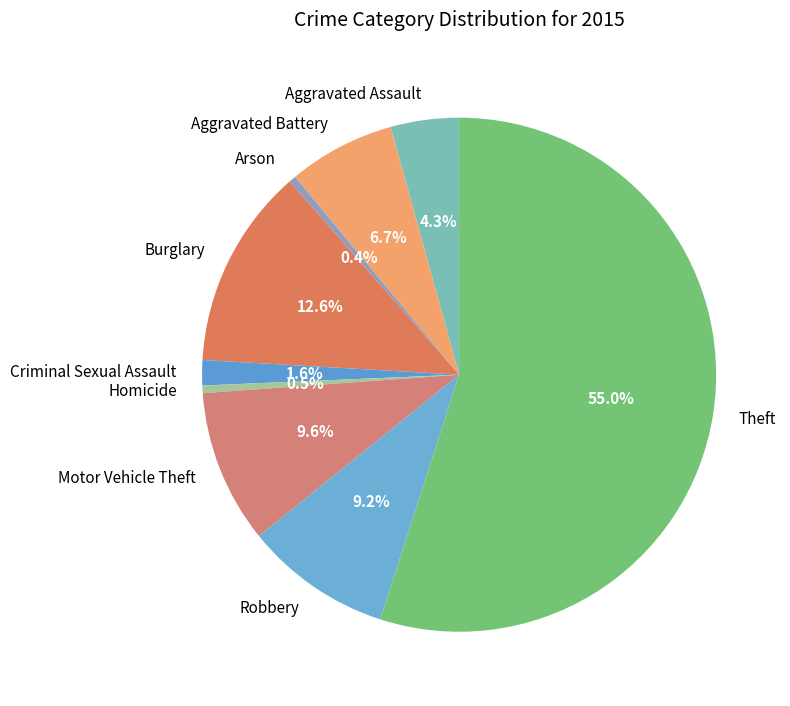

Which slice represents more than half of the pie?

Theft